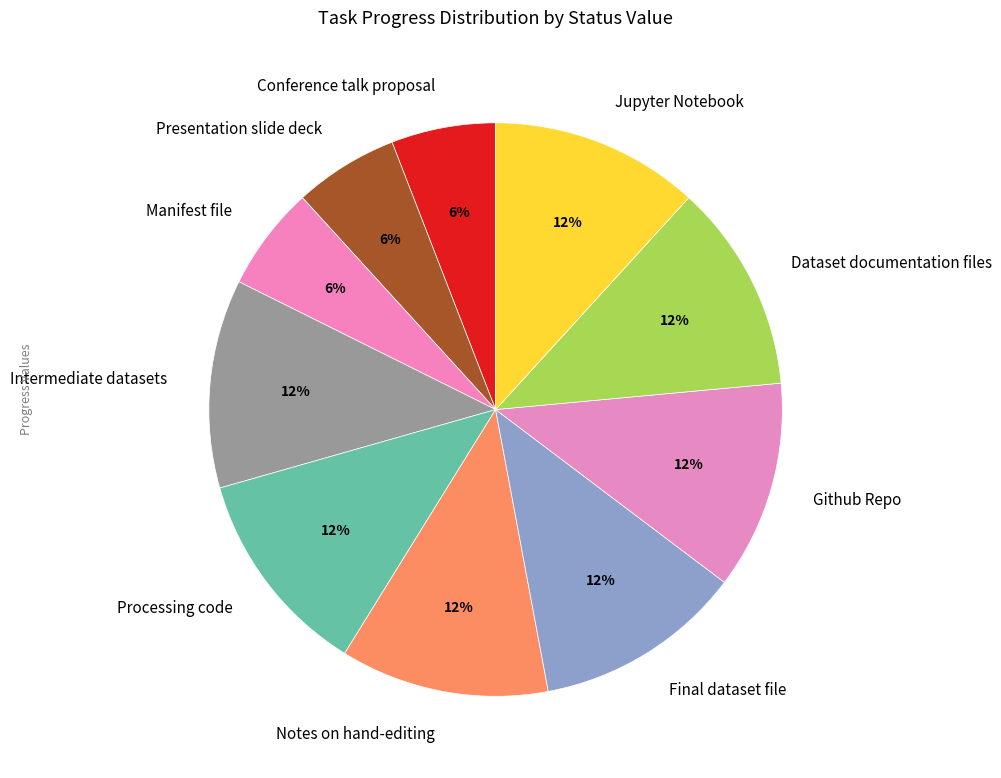

To the nearest percent, what portion does Dataset documentation files represent?

12%